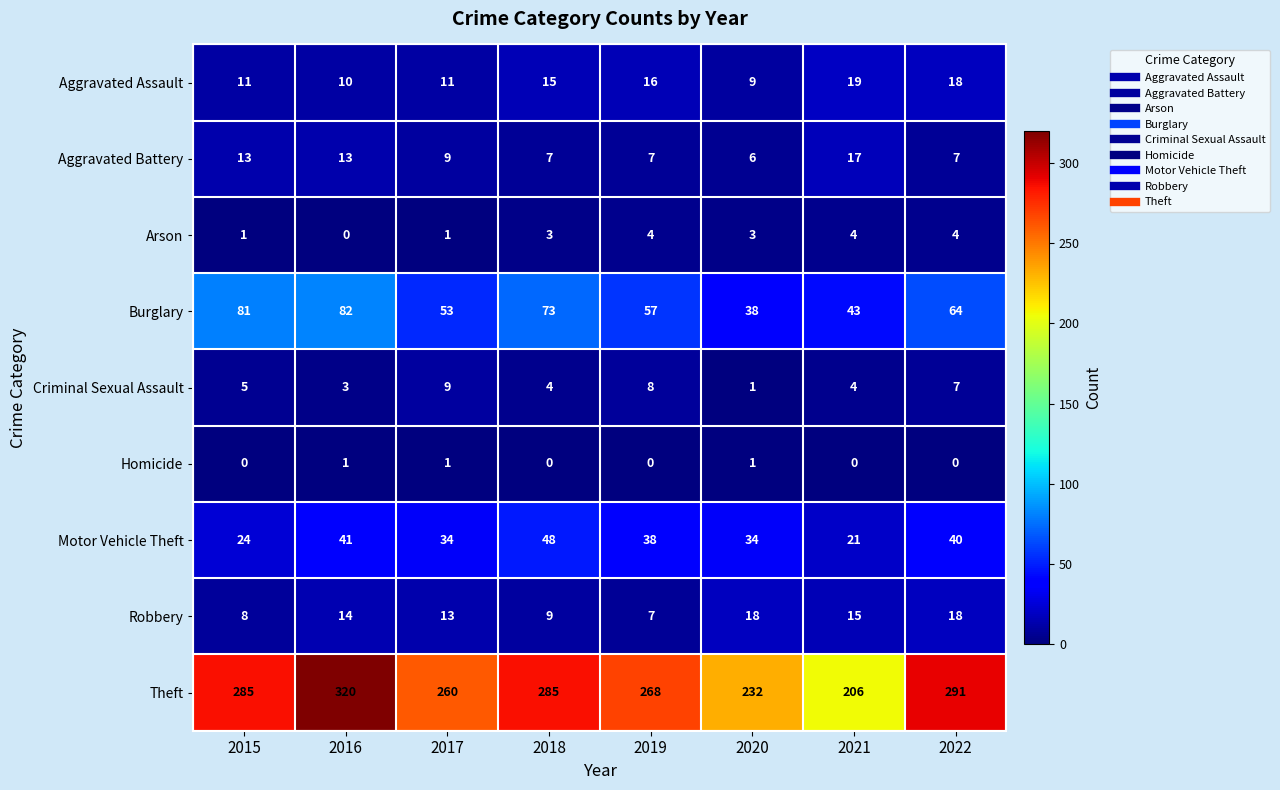

Read the Theft value at 2016, to the nearest 5.

320